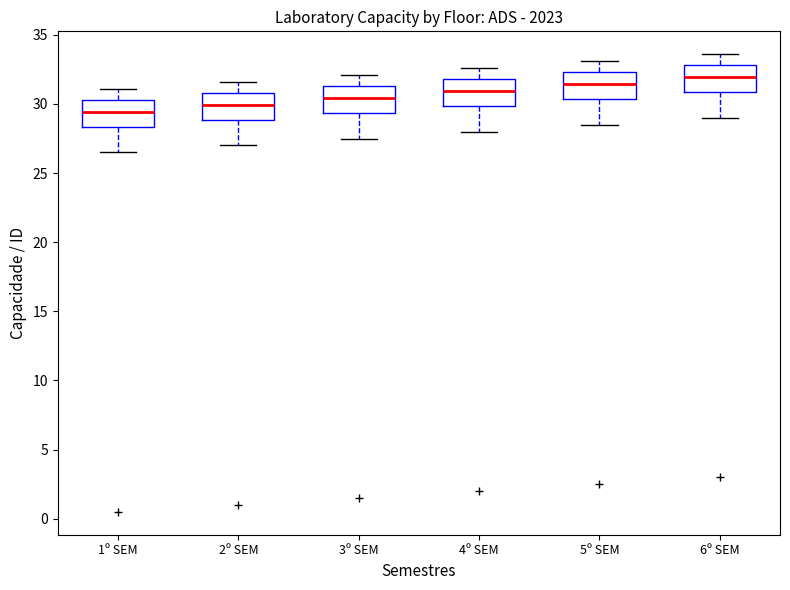

Where is the lower edge of the box for 3º SEM on the y-axis? The values are not printed on the chart, so give them approximately, as read against the axis.

29.5